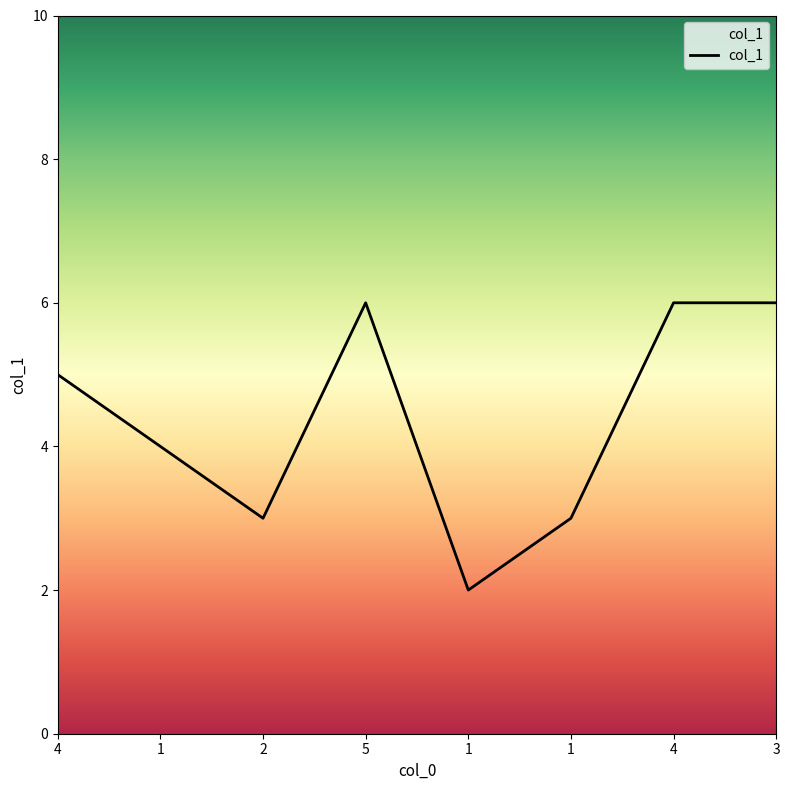

Which label corresponds to the largest value in the chart?

5